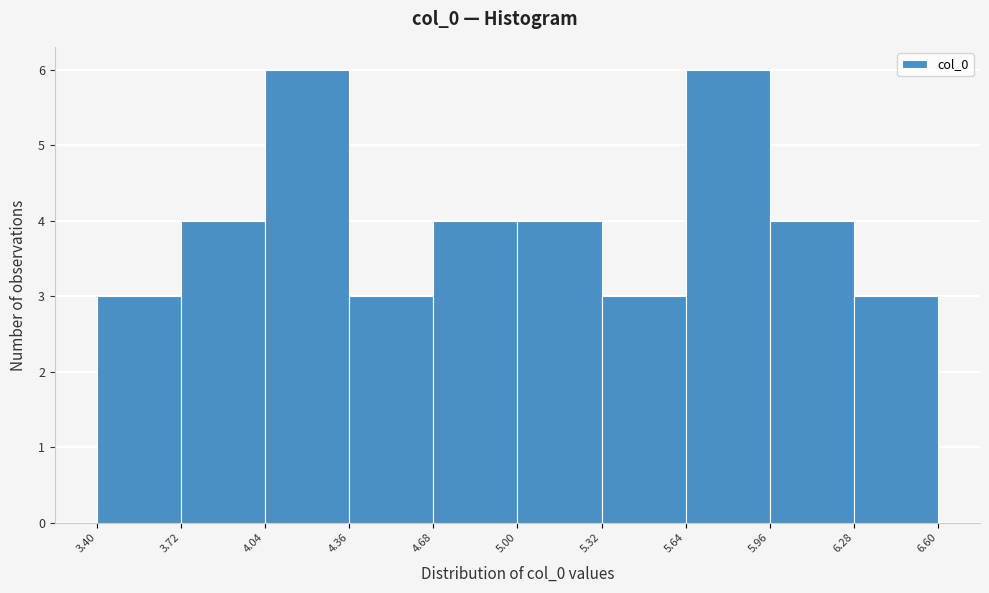

What is the height of the bar covering 5.32 to 5.64 on the x-axis? The values are not printed on the chart, so give them approximately, as read against the axis.

3